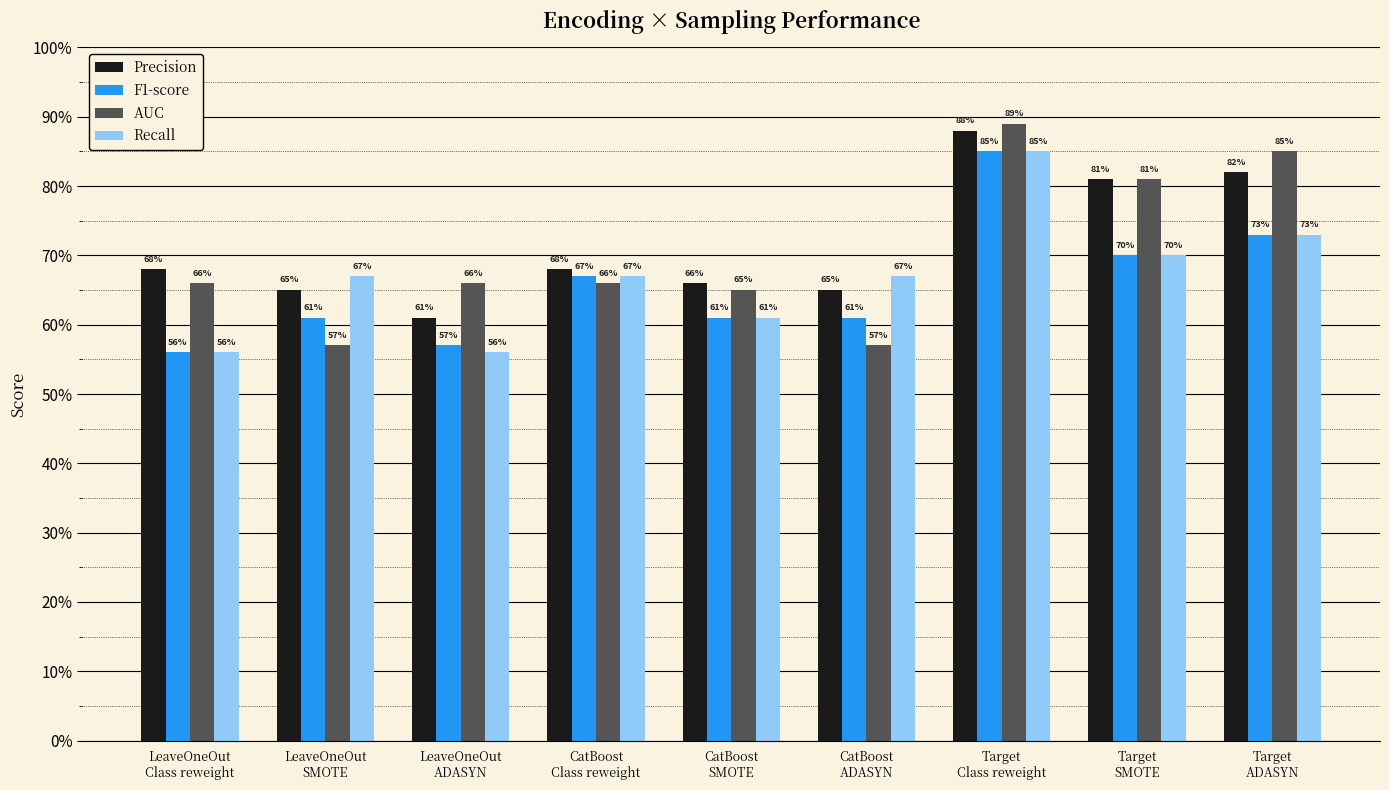

What is the difference between the highest and lowest values at LeaveOneOut
SMOTE?

10